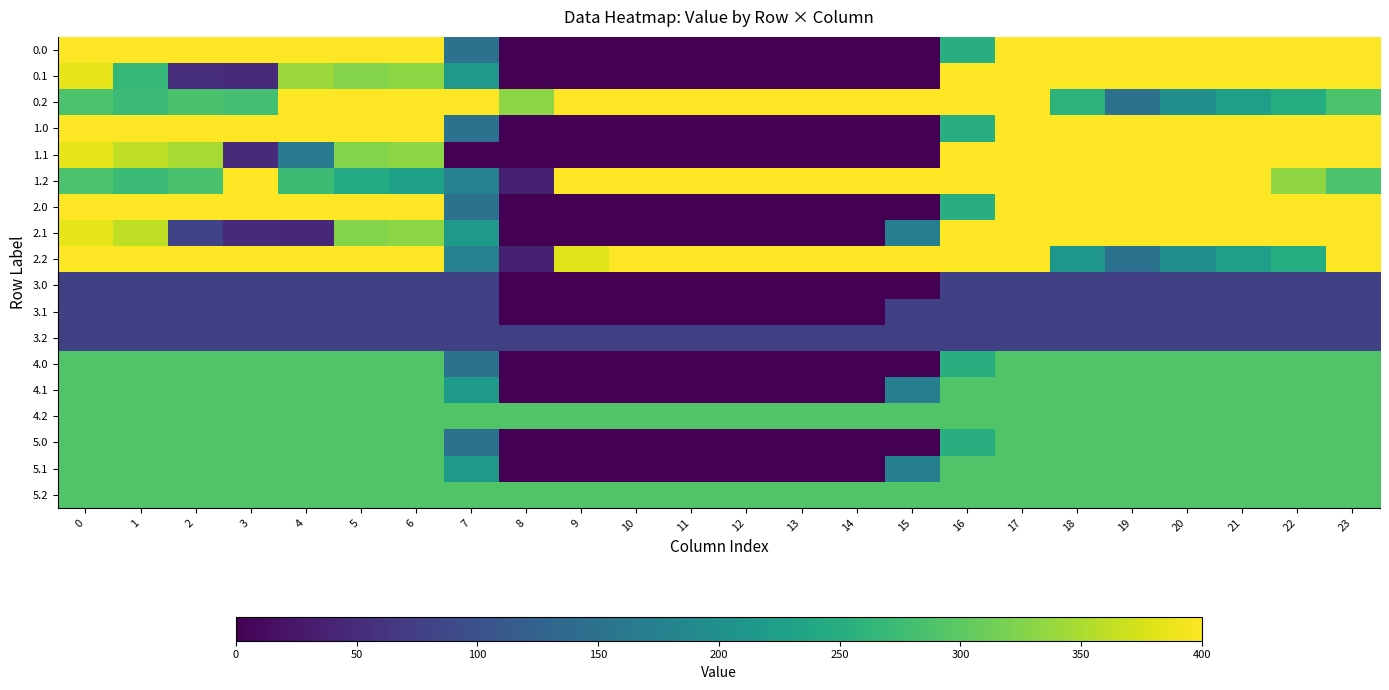

Which label corresponds to the smallest value in the chart?

8